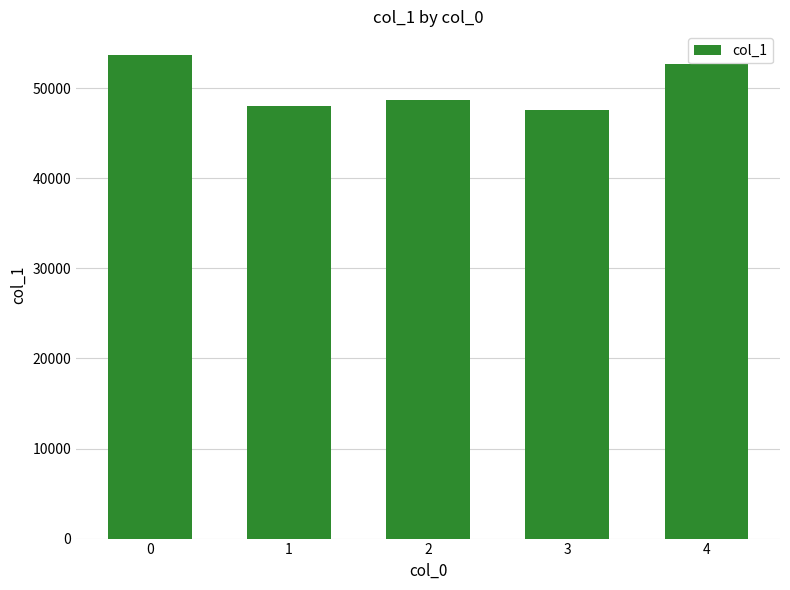

The value at 0 is 19008. True or false?

False